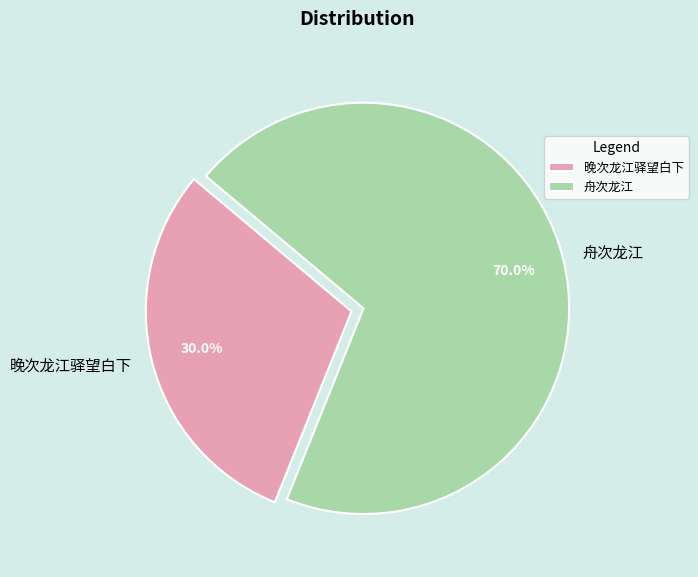

Does any single category account for the majority?

Yes